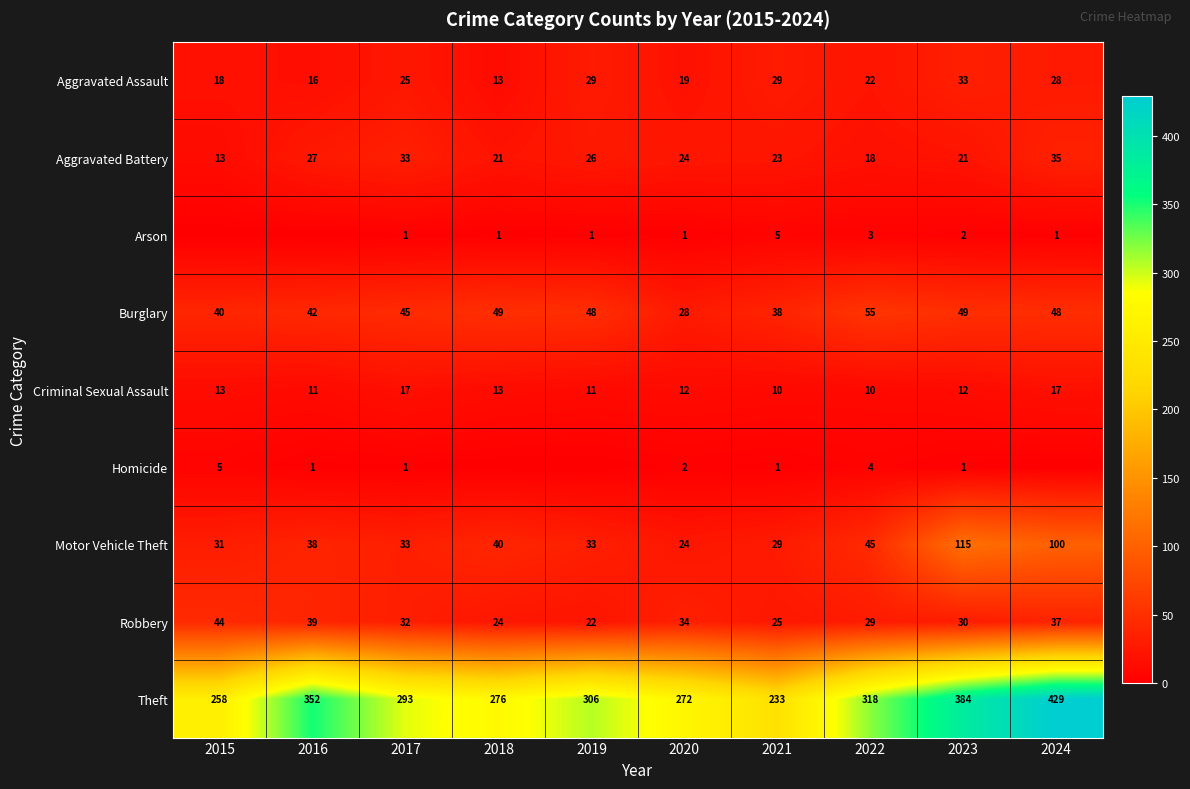

At which label does Burglary first exceed 48?

2018